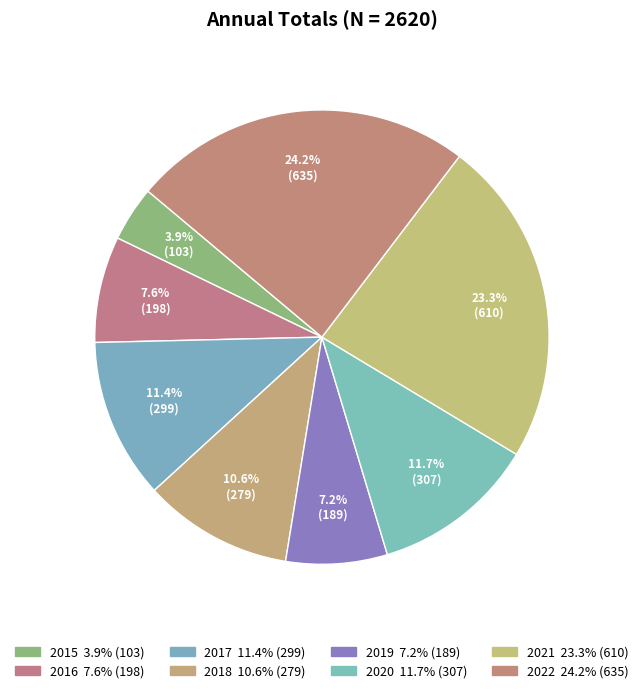

What is the change in value from 2017 to 2021?

+311